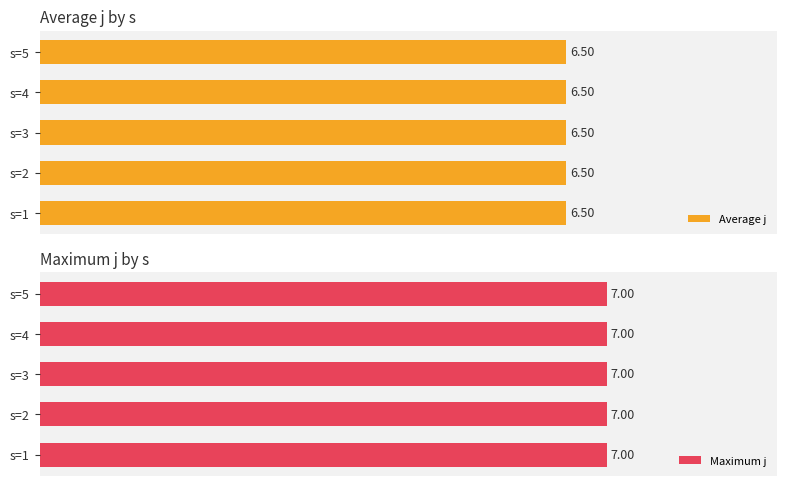

What is the highest value of the j series?

7